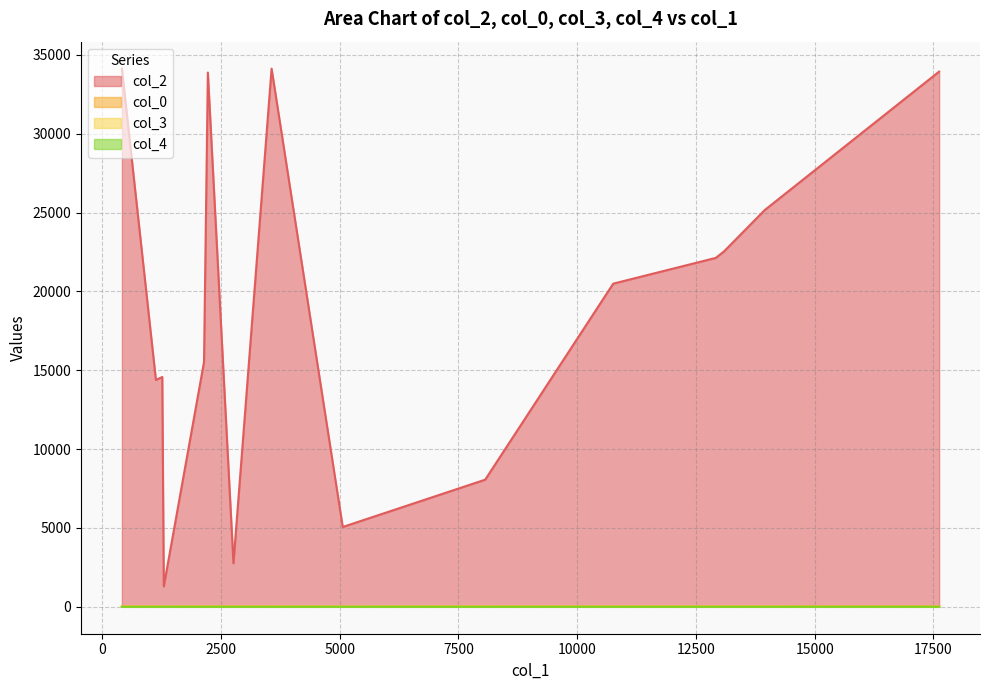

Which series has the largest total across all categories?

col_2